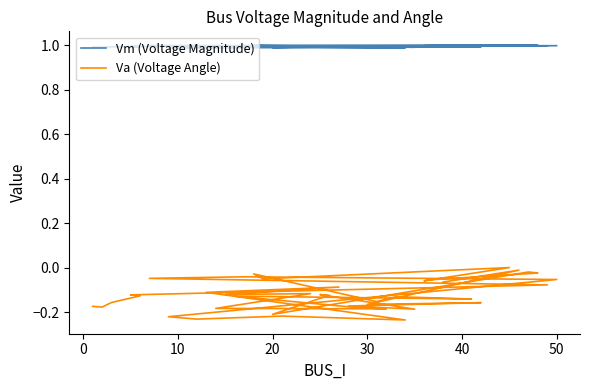

In Vm (Voltage Magnitude), how many points are higher than both neighbors (excluding endpoints)?

12